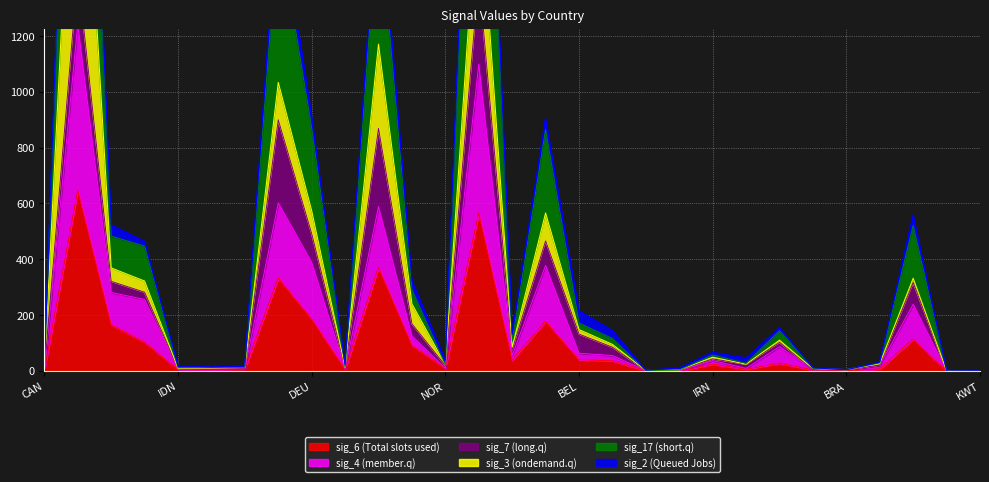

How many values in the sig_4 series exceed 37?

14